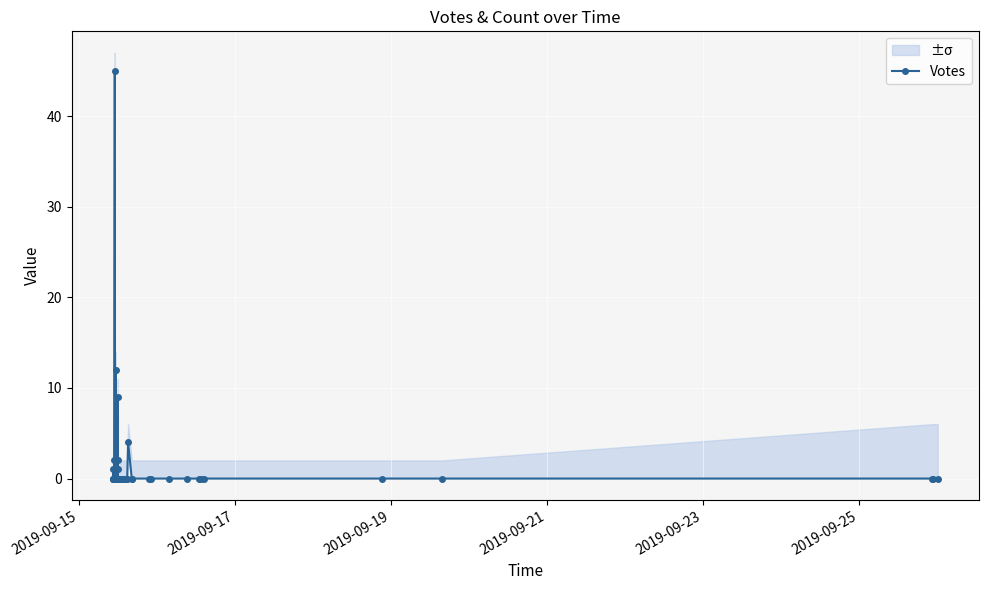

True or false: there are more than 1 points higher than both neighbors.

True